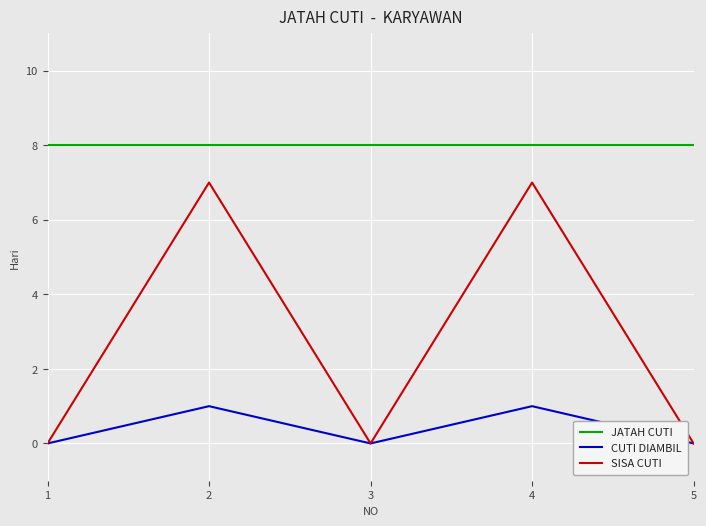

What are all the series names shown in the legend?

JATAH CUTI, CUTI DIAMBIL, SISA CUTI